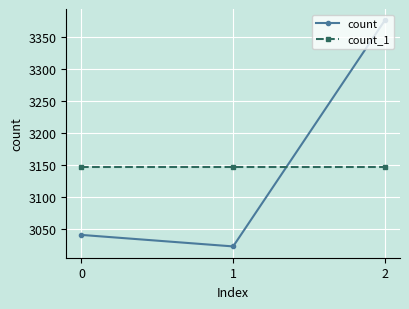

Reading left to right, extract all data points from this chart.

count: 3040	3022	3376
count_1: 3146	3146	3146